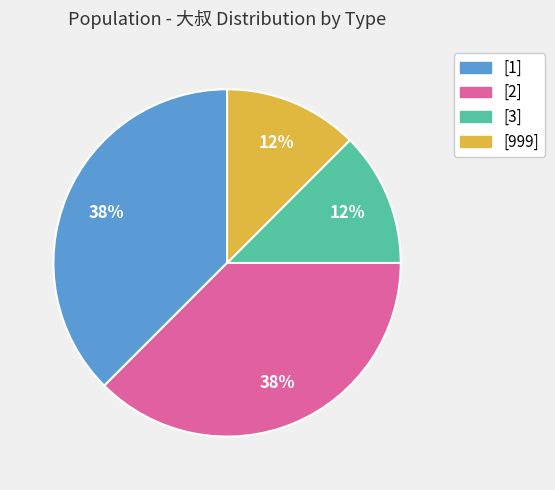

How many segments does this pie chart have?

4